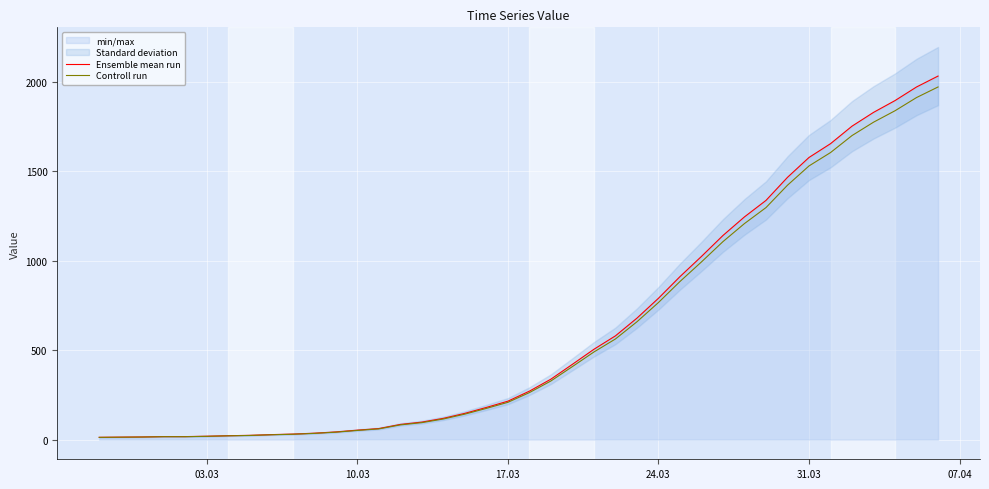

How many data points in Controll run are above 262?

20